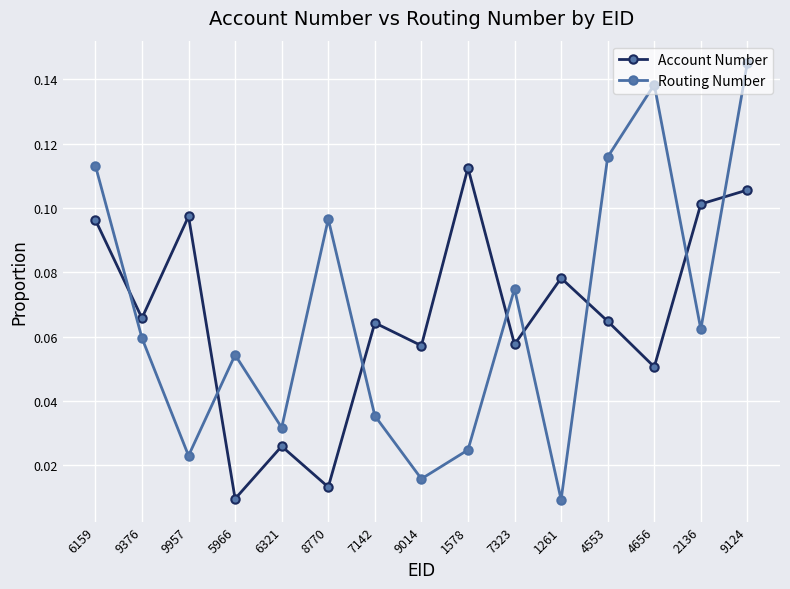

What is the label of the 10th point from the left?

7323